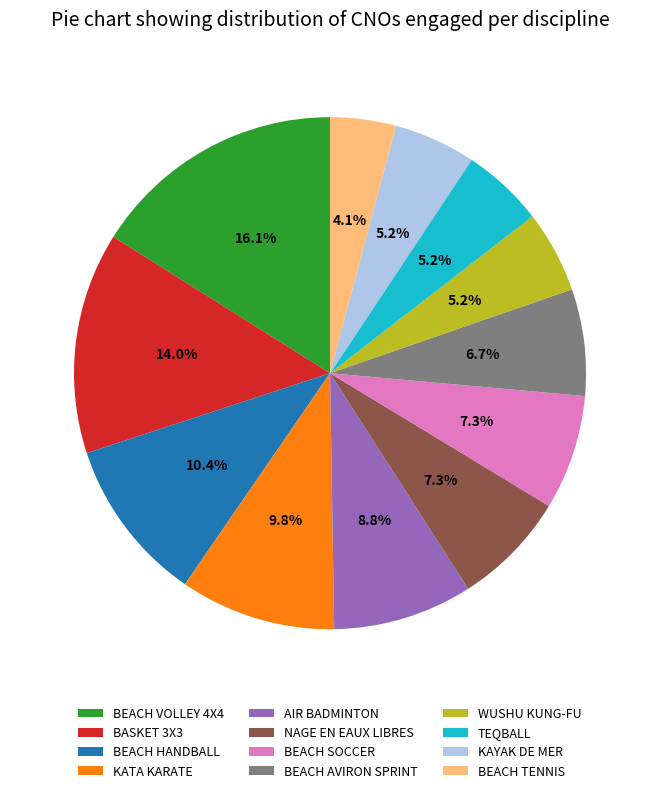

What is the ratio of the value at BEACH HANDBALL to the value at AIR BADMINTON?

1.2